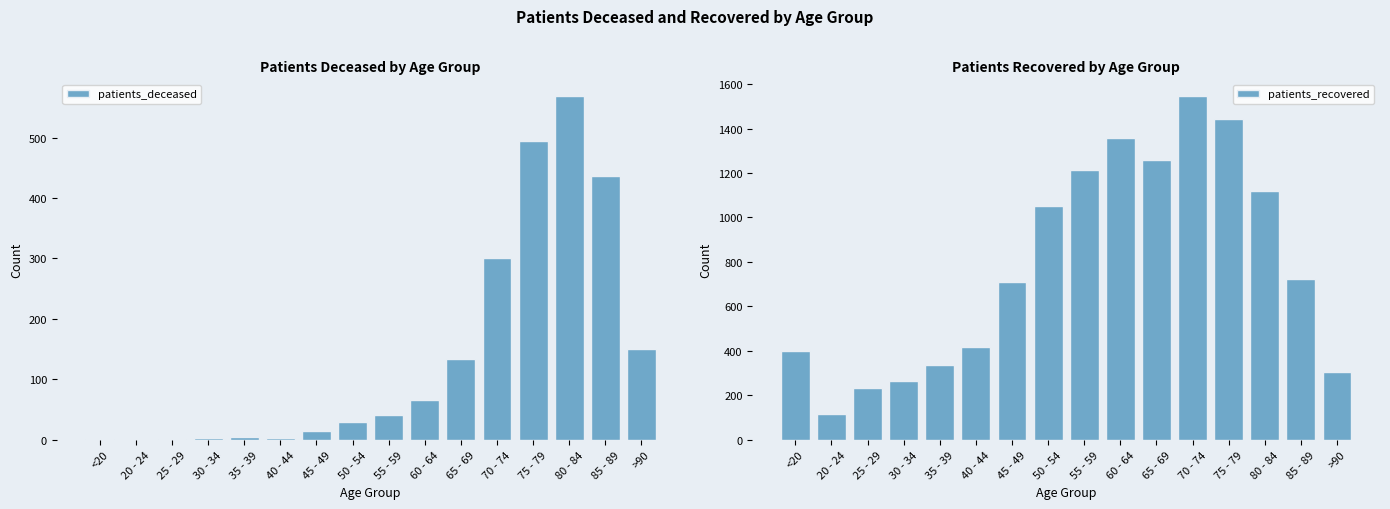

What is the average value of the patients_deceased series?

141